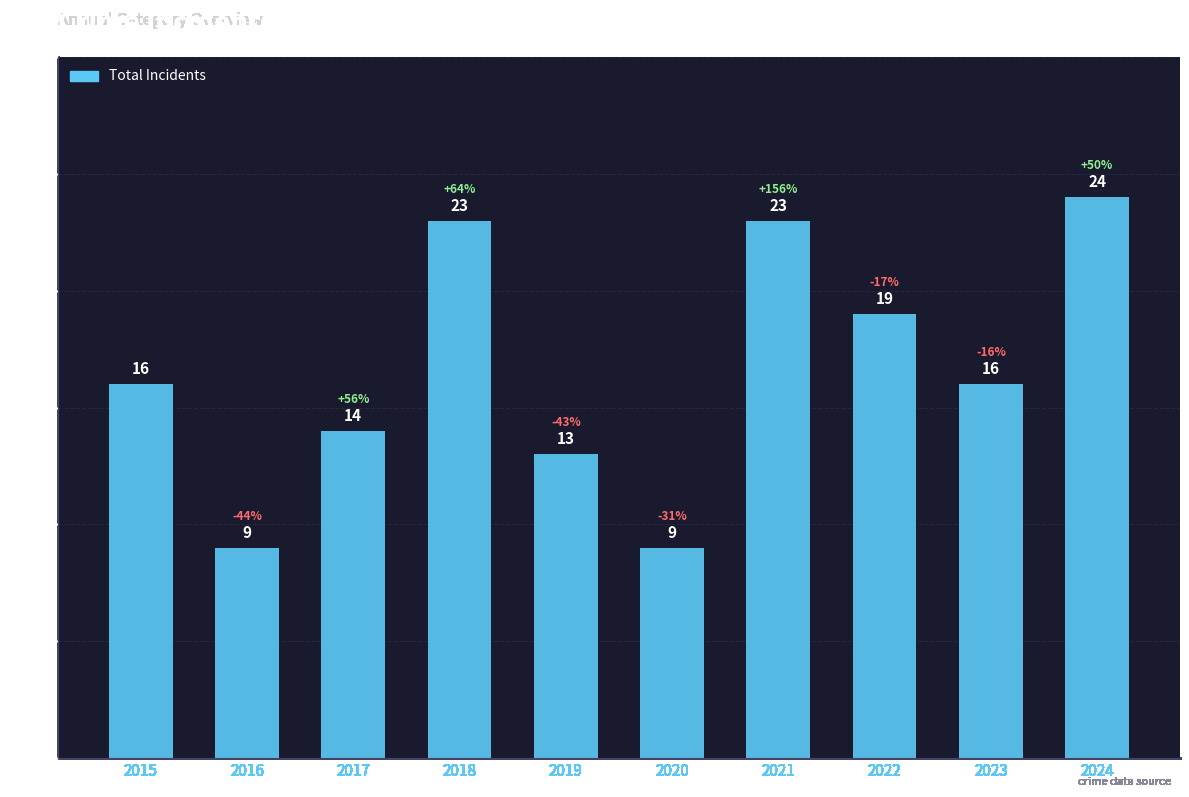

What is the difference between the maximum and minimum values?

15